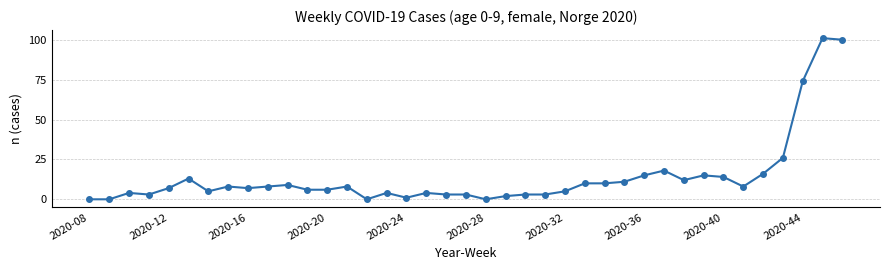

Count the number of data series in this chart.

1